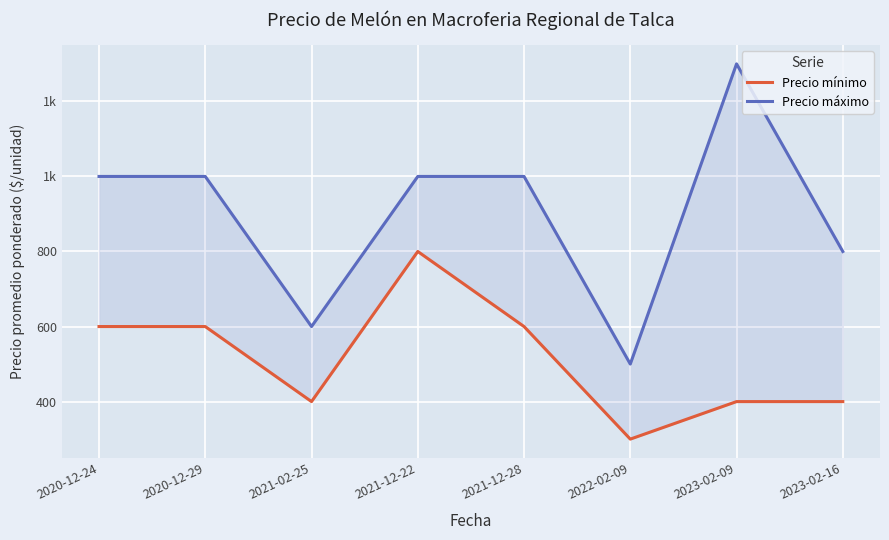

What is the difference between the second highest and minimum values in the Precio máximo series?

500